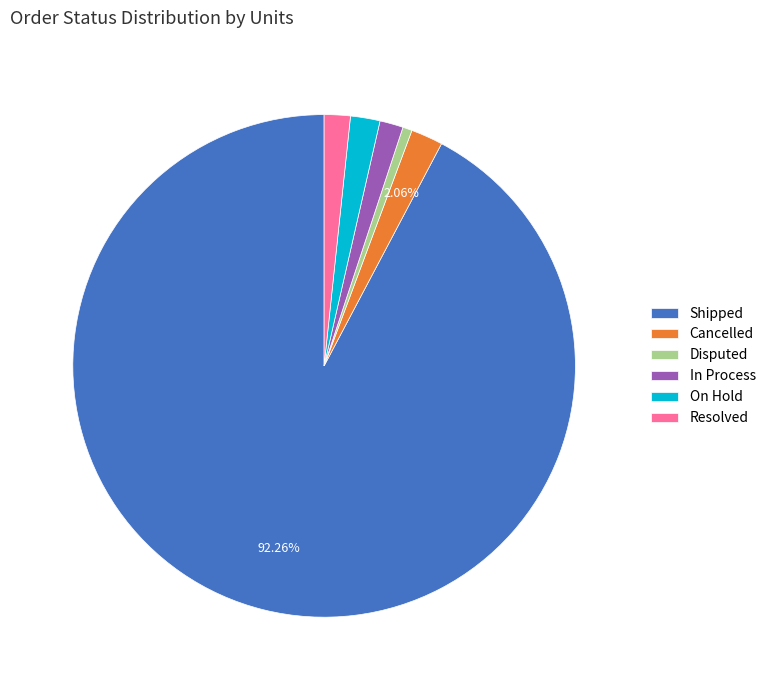

Between Disputed and Resolved, which is larger?

Resolved